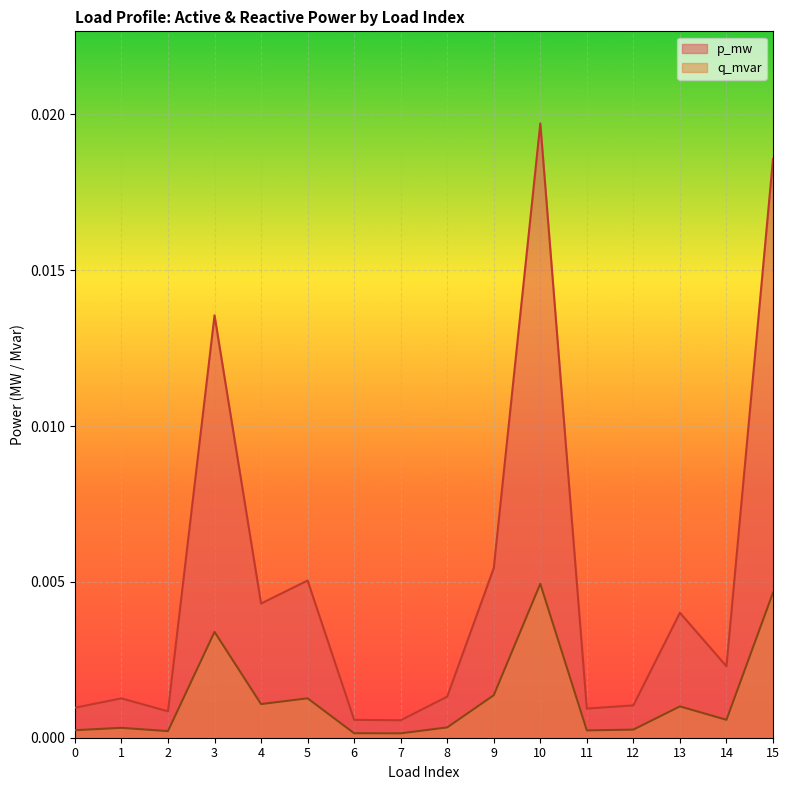

At which category is the sum across all series the highest?

10